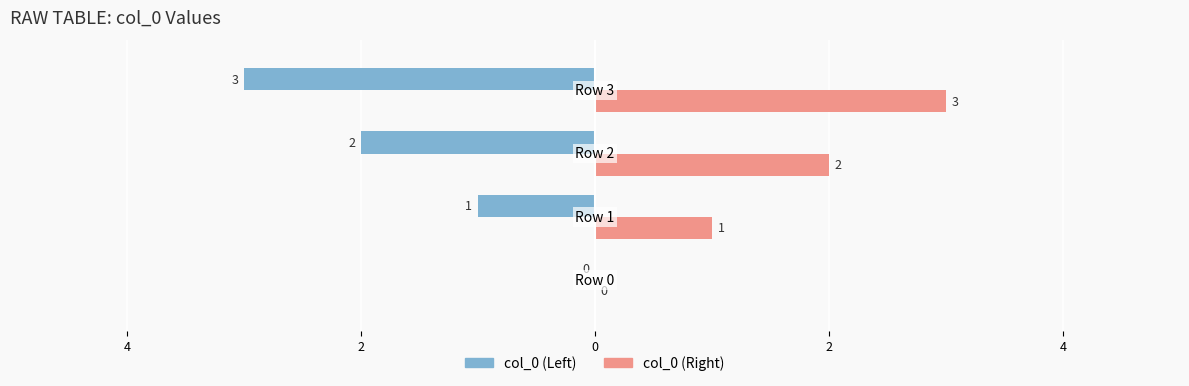

What are all the series names shown in the legend?

col_0 (Left), col_0 (Right)